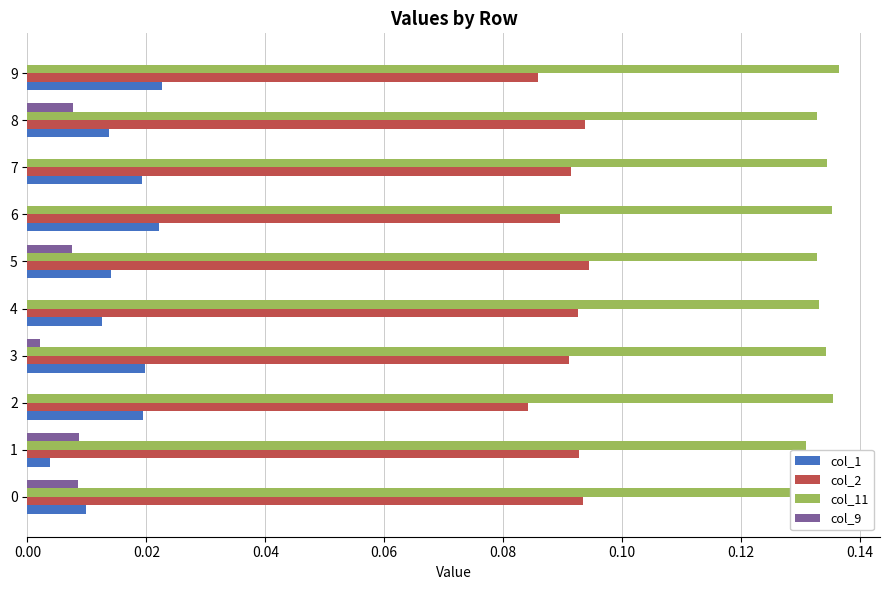

True or false: col_9 has a value of 0.0 at 4.

True